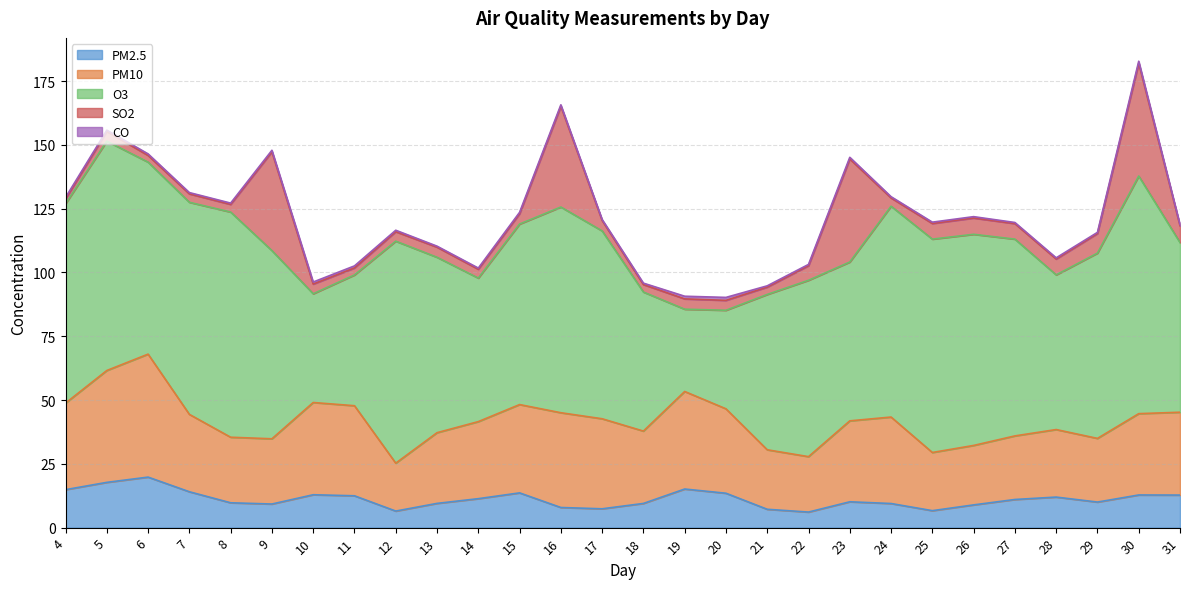

Is it true that PM2.5 equals 6.7 at 25?

True